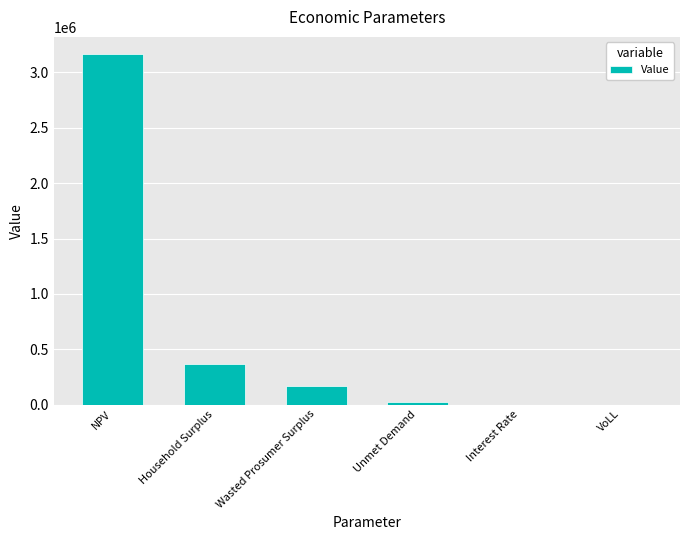

What is the average value?

622009.3